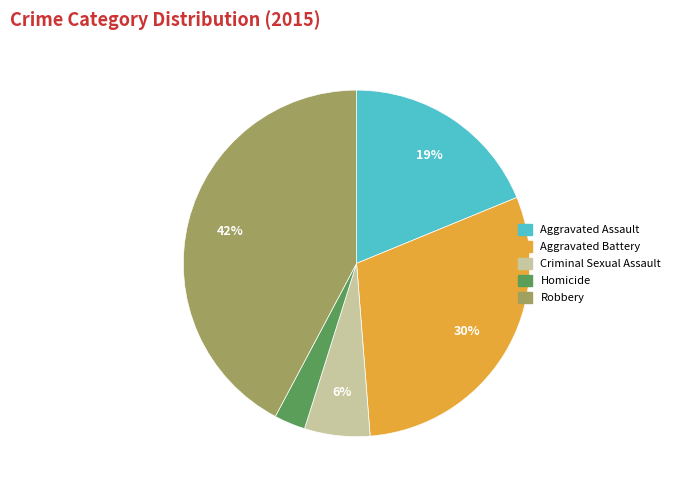

Which has a higher value, Homicide or Aggravated Assault?

Aggravated Assault